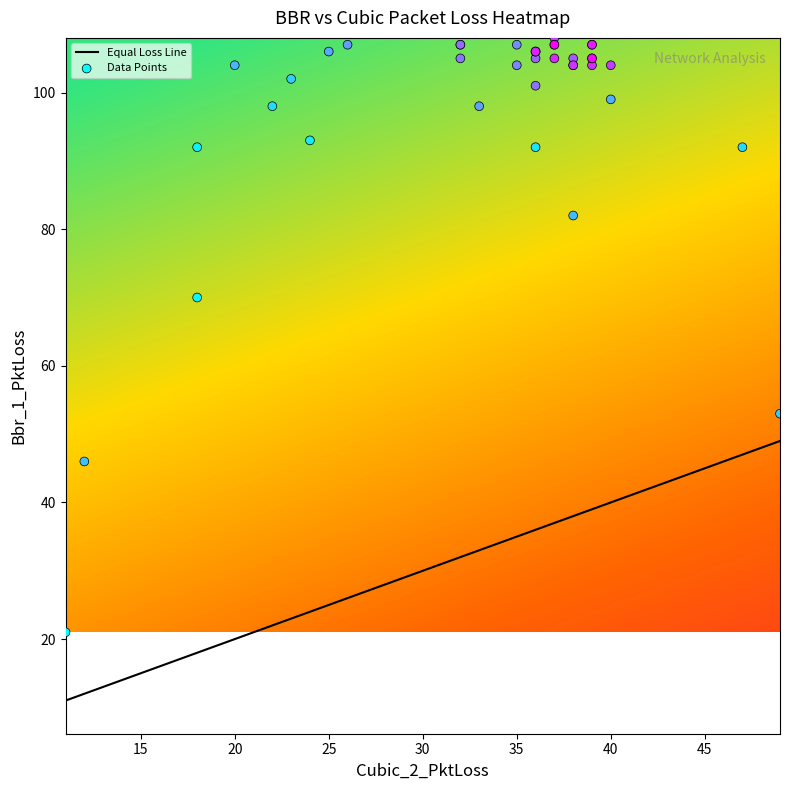

True or false: bbr_pktloss has a value of 56.9 at 33.

False